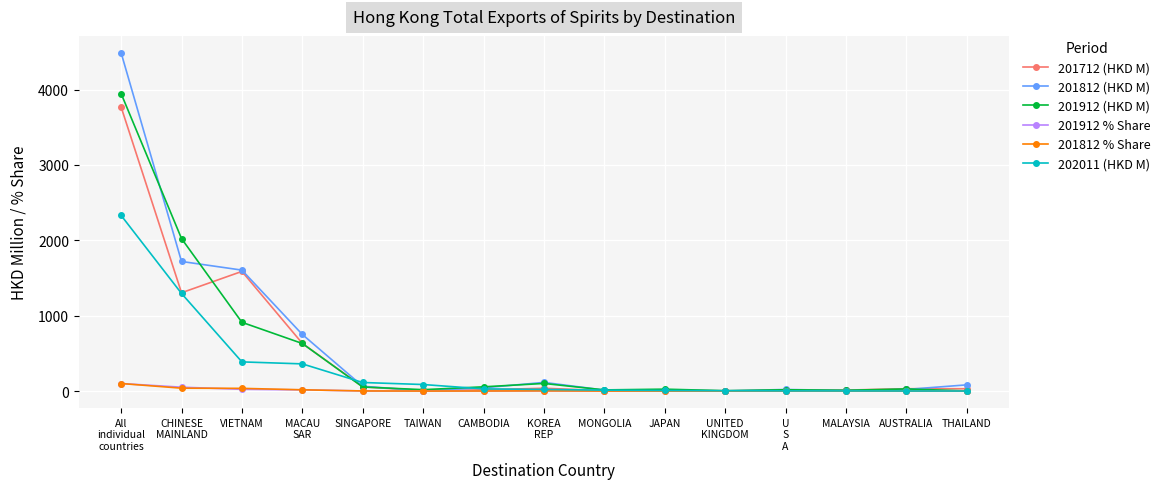

Which series has the largest total across all categories?

201812 (HKD M)